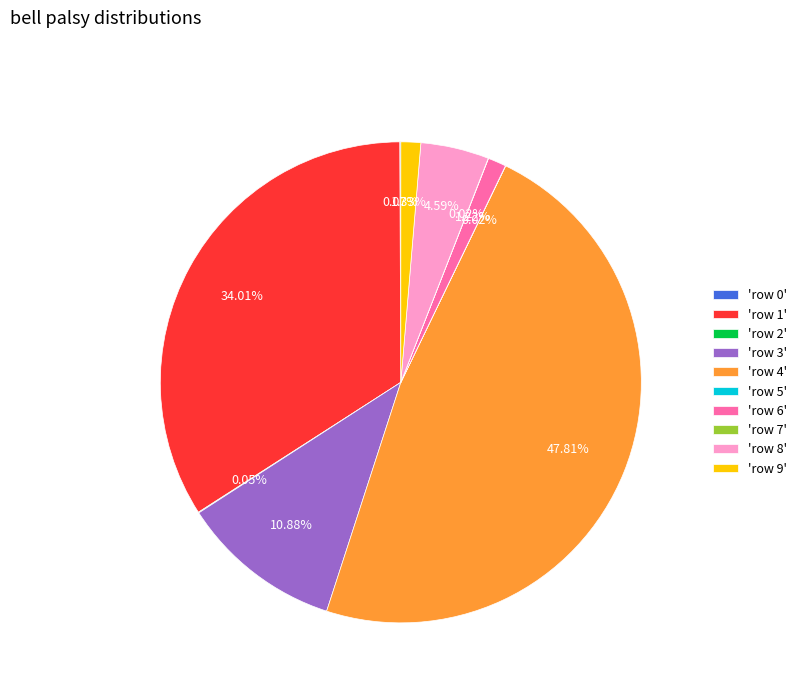

Is 'row 6' the majority of the pie?

No